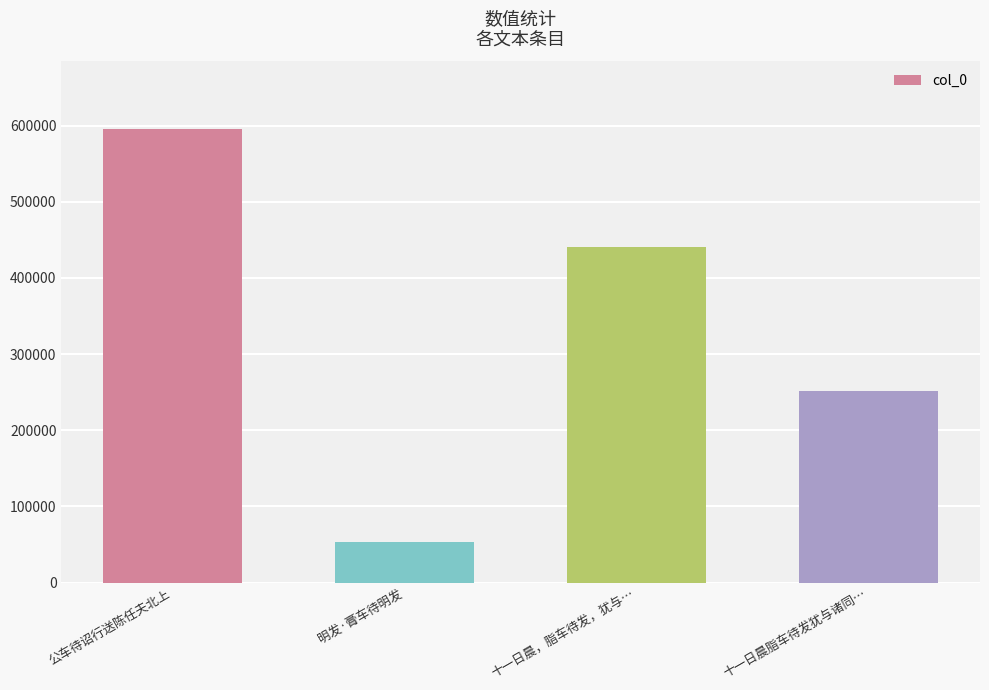

List the labels in order of value, largest first.

公车待诏行送陈任夫北上, 十一日晨，脂车待发，犹与…, 十一日晨脂车待发犹与诸同…, 明发·膏车待明发